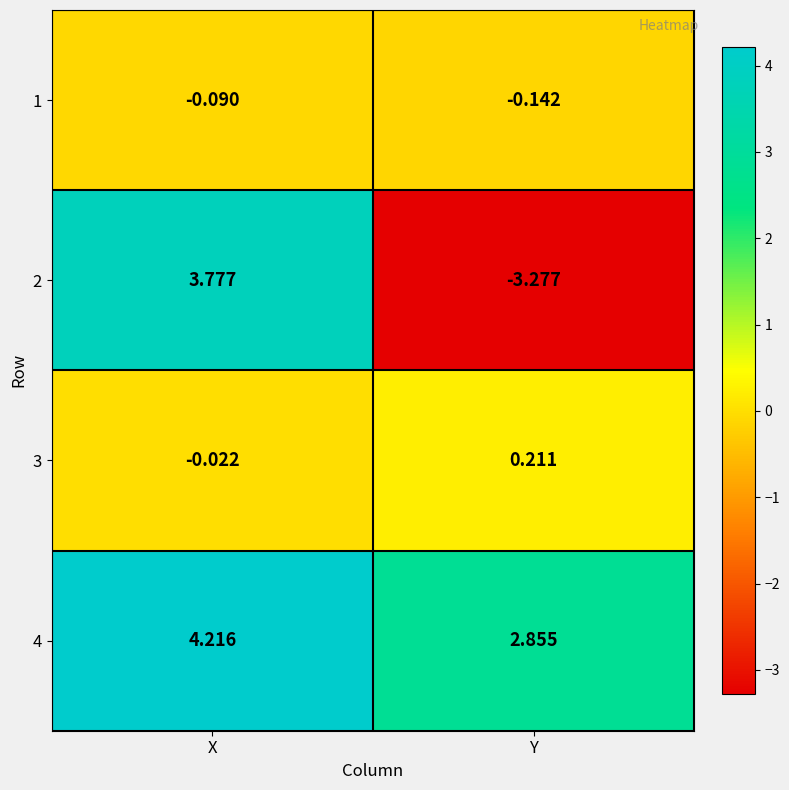

How many data points in 3 are above 0?

1